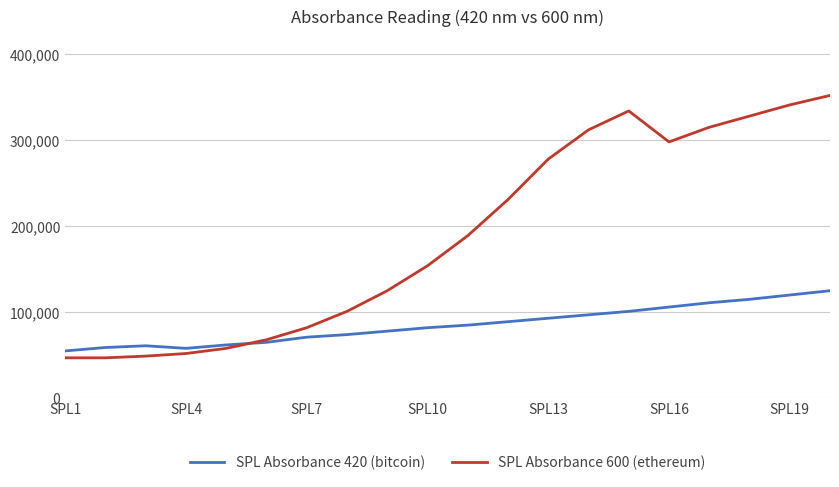

List the series in order of their overall mean, highest first.

SPL Absorbance 600 (ethereum), SPL Absorbance 420 (bitcoin)